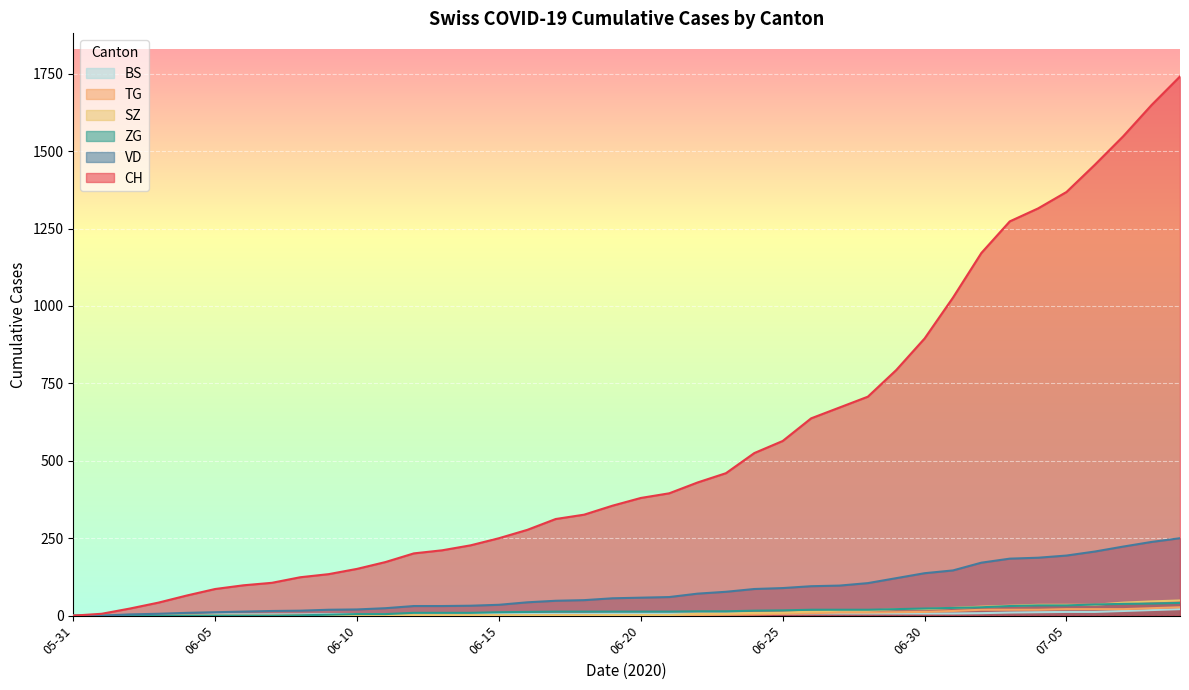

Which label corresponds to the largest value in the chart?

2020-07-09